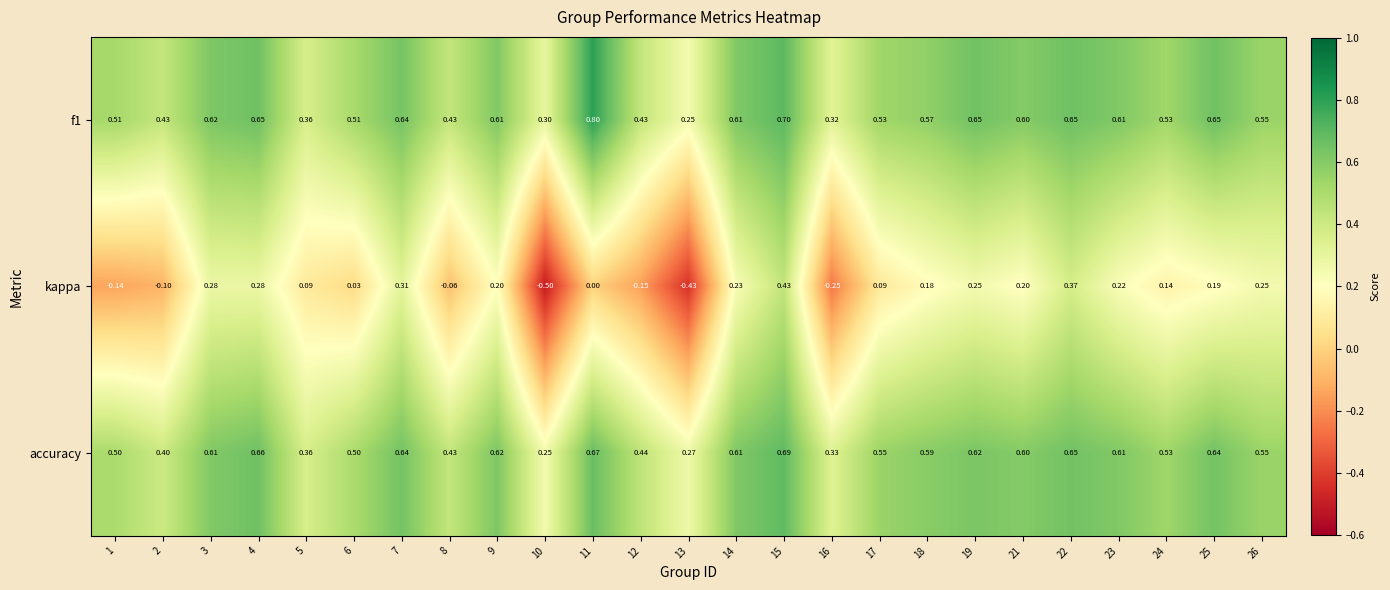

What is the maximum value shown in the chart?

0.8